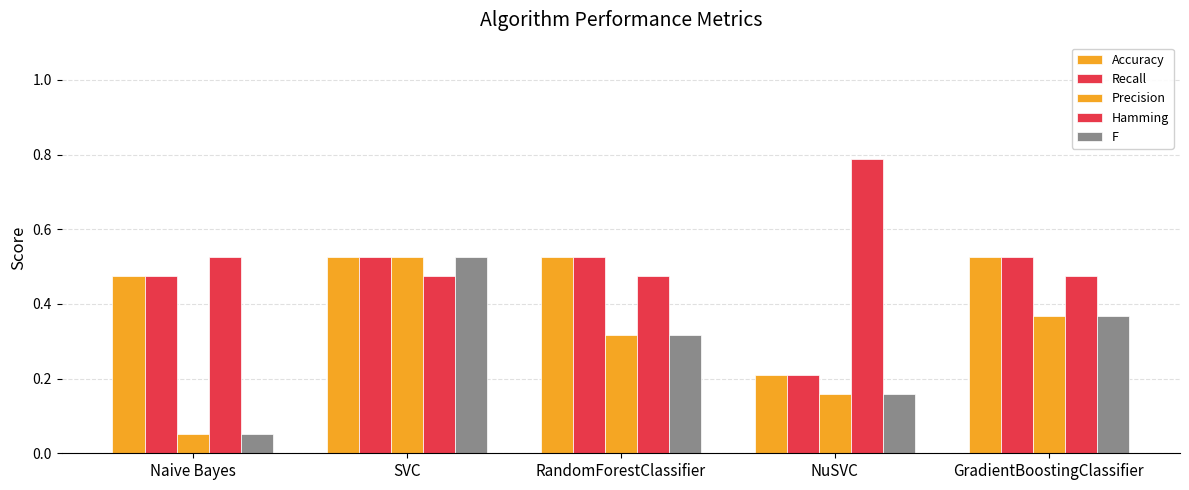

How many groups of bars are there?

5